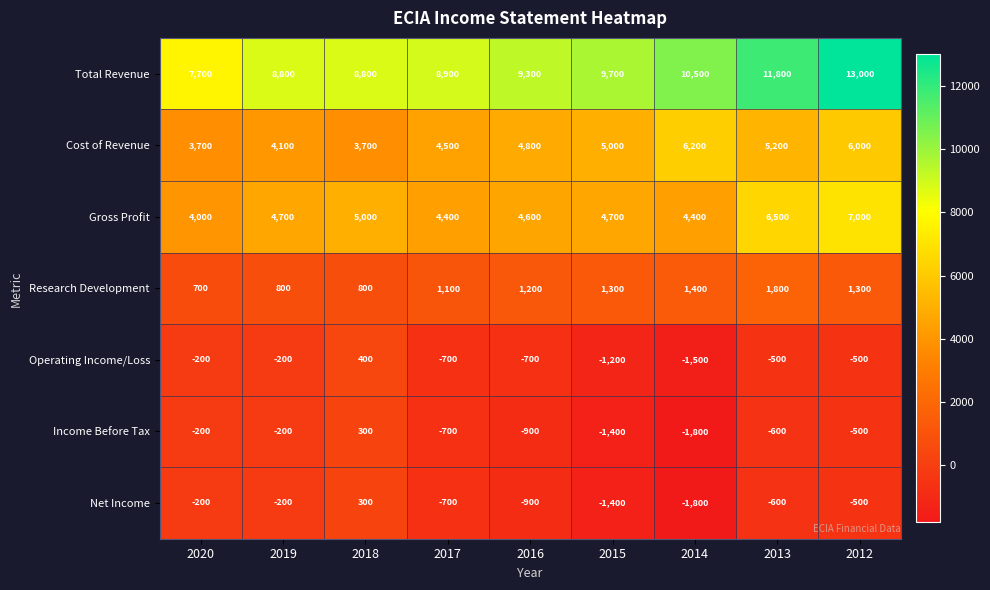

Read the Total Revenue value at 2014, to the nearest 100.

10500